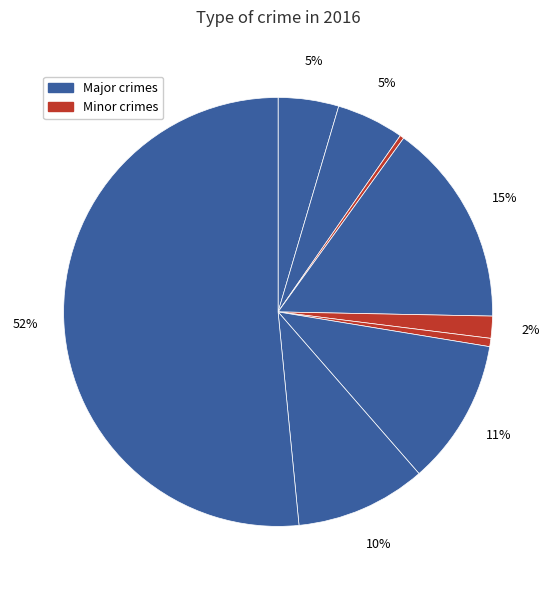

How many segments does this pie chart have?

9